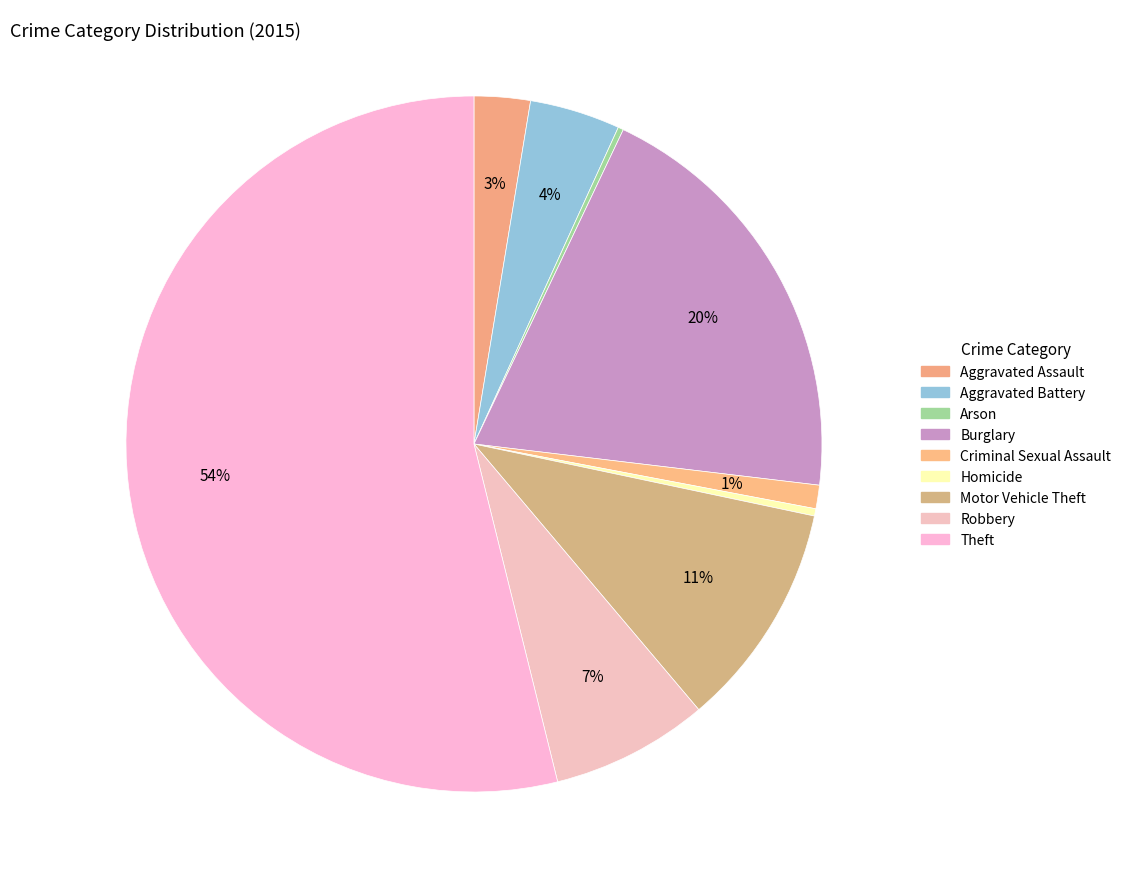

Which slice is the largest?

Theft